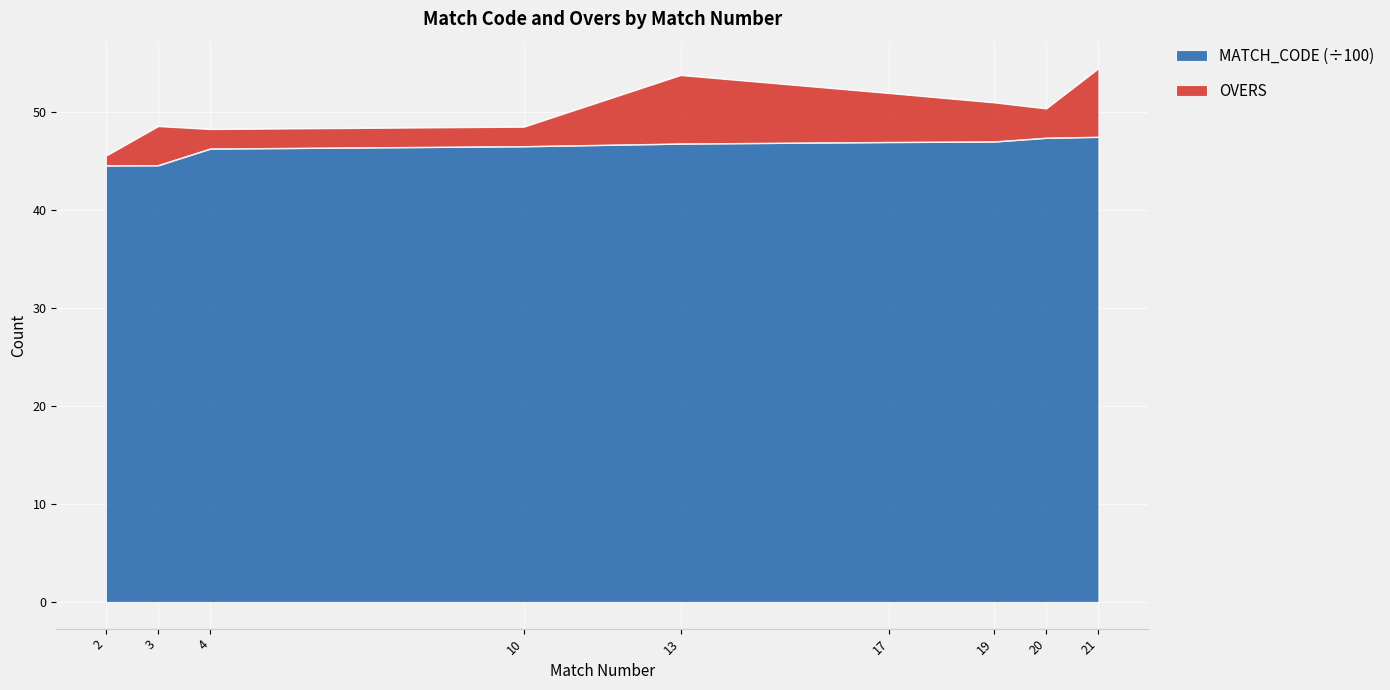

What is the ratio of the value at 3 to the value at 10?

1.0